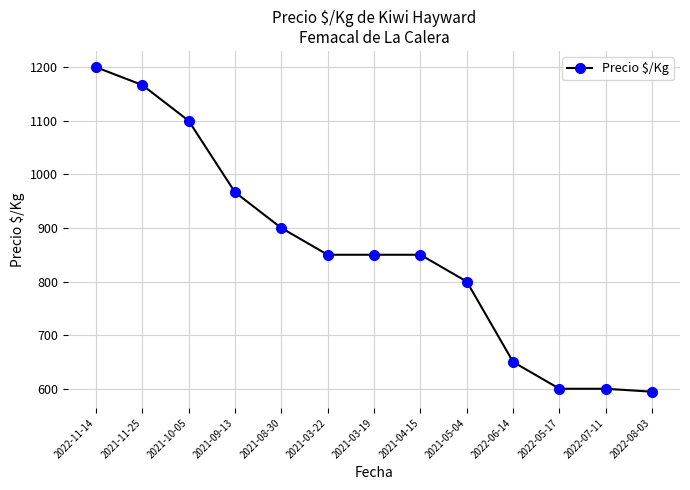

What is the label of the 2nd point from the right?

2022-07-11